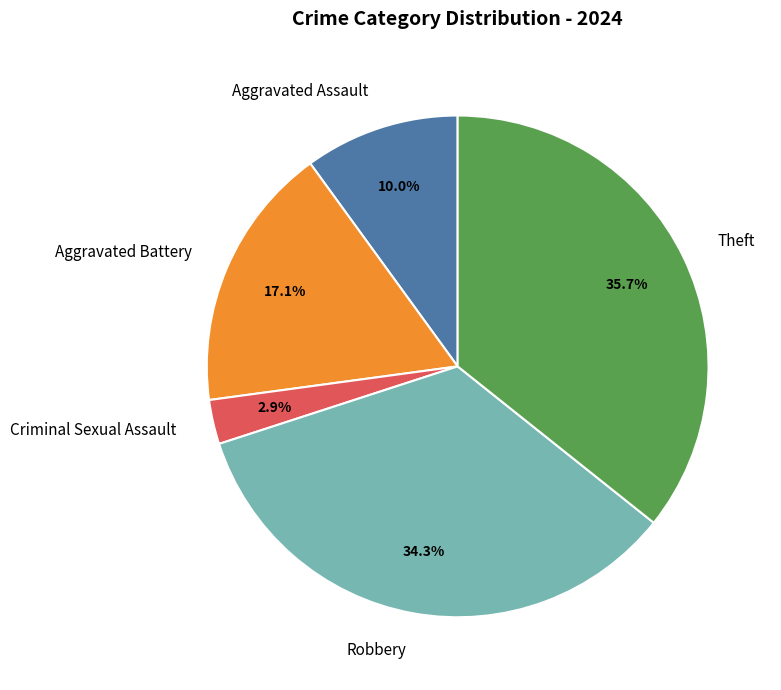

What is the largest slice in the pie chart?

Theft